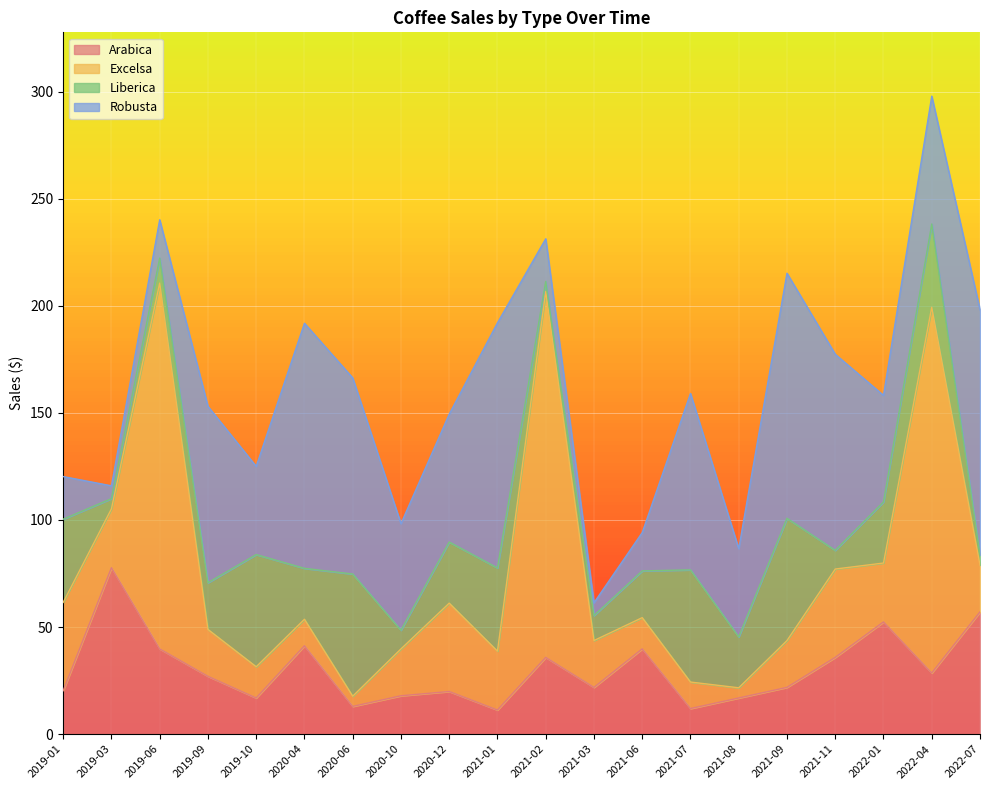

What is the sum of the Arabica values at 2020-06 and 2022-04?

41.5